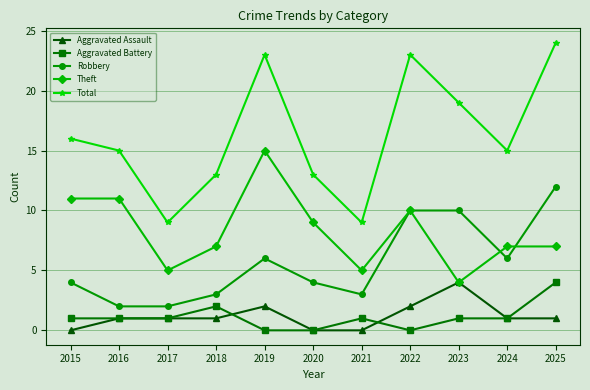

At which category is the sum across all series the highest?

2025